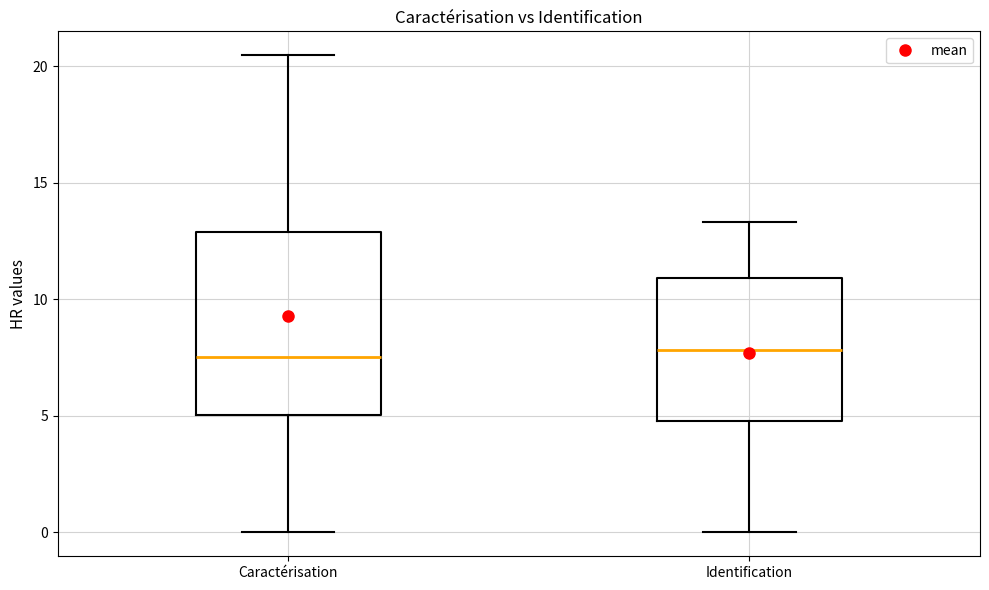

Reading left to right, transcribe this box plot: for each box, give where its median line is, the range the box spans, and where its two whiskers end, as read against the y-axis. The values are not printed on the chart, so give them approximately, as read against the axis.

Caractérisation: median 7.5, box 5.0 to 13.0, whiskers 0.0 to 20.5
Identification: median 8.0, box 5.0 to 11.0, whiskers 0.0 to 13.5